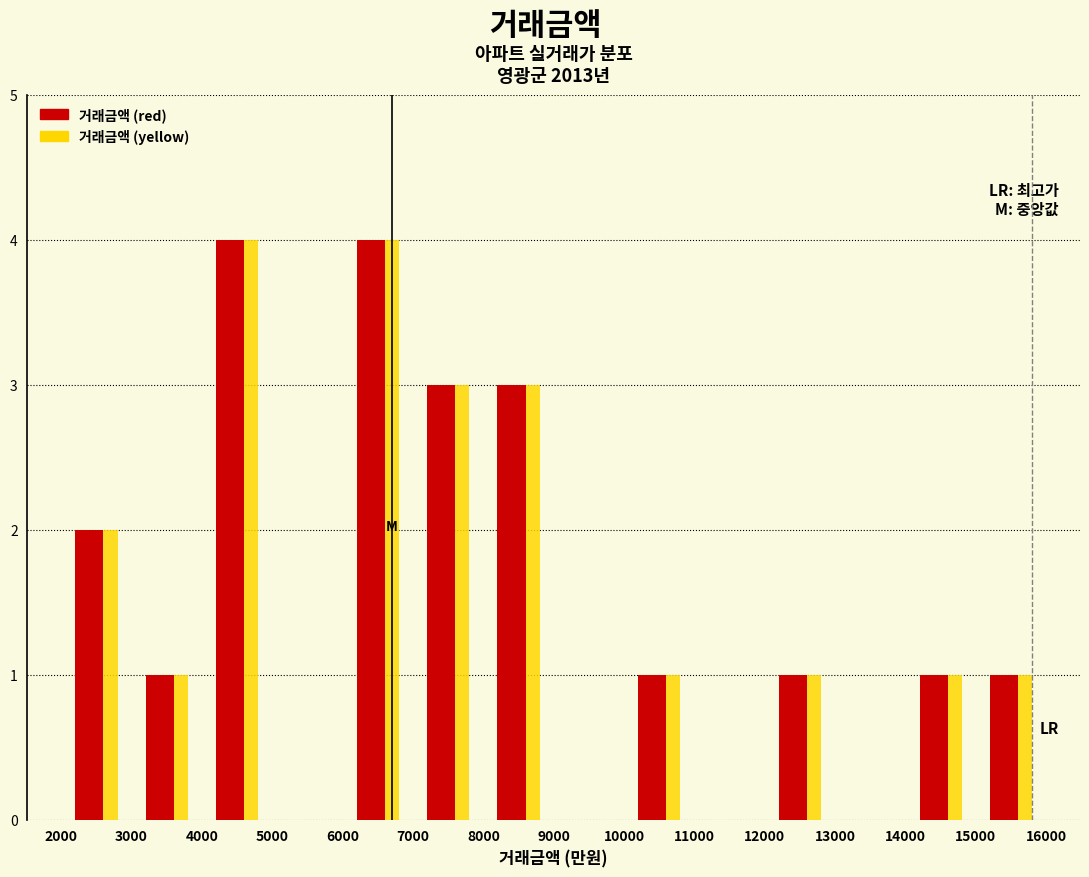

Reading left to right, list every range on the x-axis with the height of the bar of each series over it. The values are not printed on the chart, so give them approximately, as read against the axis.

2000 to 3000: 거래금액 (red)=2	거래금액 (yellow)=2
3000 to 4000: 거래금액 (red)=1	거래금액 (yellow)=1
4000 to 5000: 거래금액 (red)=4	거래금액 (yellow)=4
5000 to 6000: 거래금액 (red)=0	거래금액 (yellow)=0
6000 to 7000: 거래금액 (red)=4	거래금액 (yellow)=4
7000 to 8000: 거래금액 (red)=3	거래금액 (yellow)=3
8000 to 9000: 거래금액 (red)=3	거래금액 (yellow)=3
9000 to 10000: 거래금액 (red)=0	거래금액 (yellow)=0
10000 to 11000: 거래금액 (red)=1	거래금액 (yellow)=1
11000 to 12000: 거래금액 (red)=0	거래금액 (yellow)=0
12000 to 13000: 거래금액 (red)=1	거래금액 (yellow)=1
13000 to 14000: 거래금액 (red)=0	거래금액 (yellow)=0
14000 to 15000: 거래금액 (red)=1	거래금액 (yellow)=1
15000 to 16000: 거래금액 (red)=1	거래금액 (yellow)=1